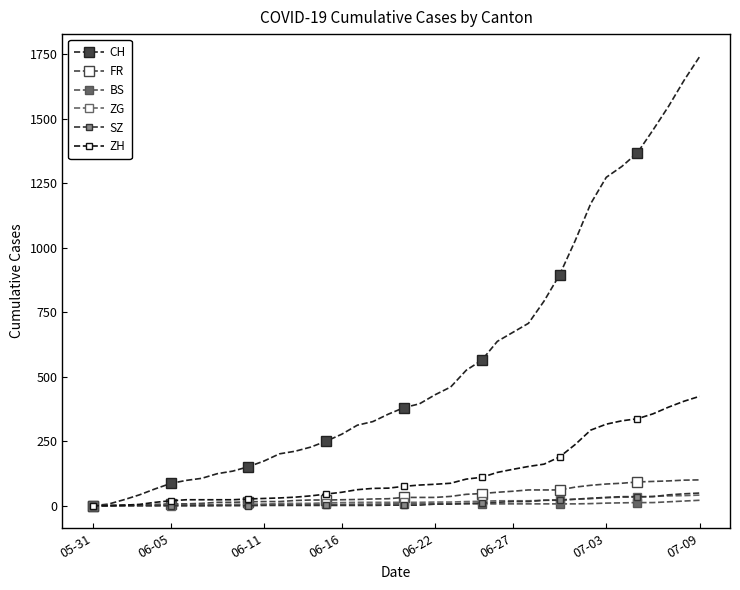

What is the average value of the SZ series?

12